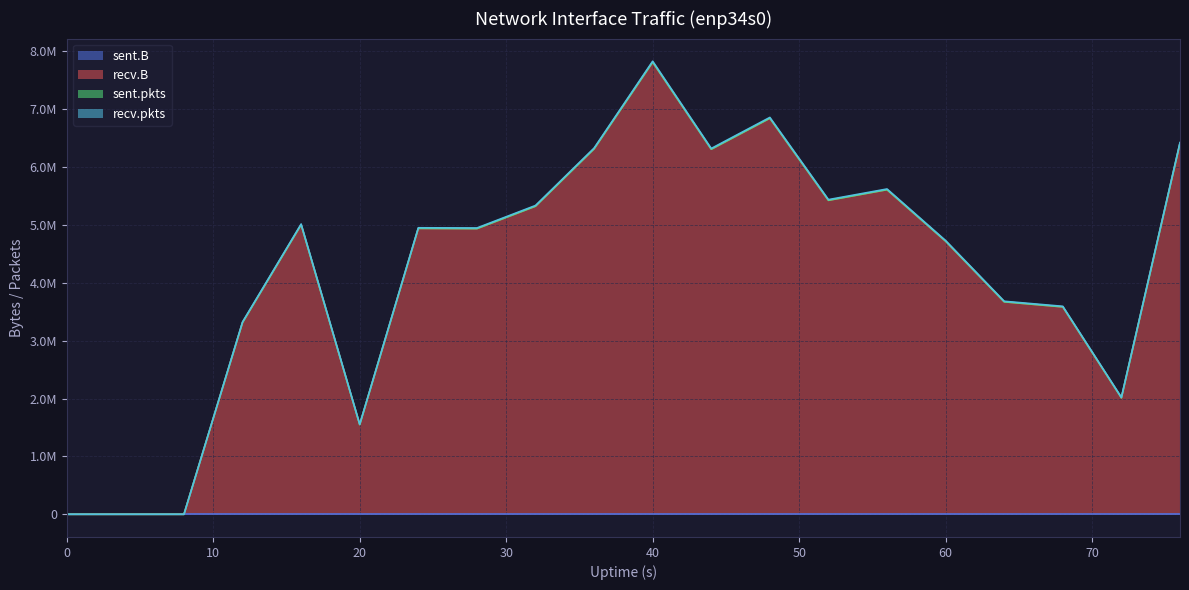

Does the chart display data point markers on the line(s)?

No